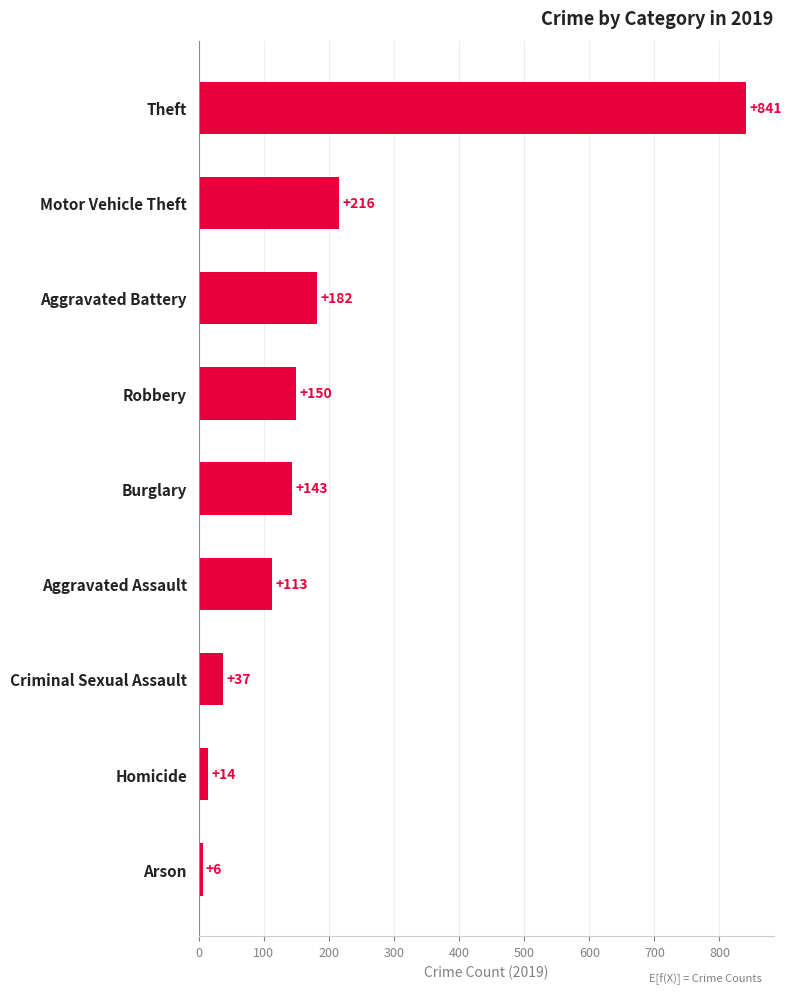

How many bars are there in total?

9